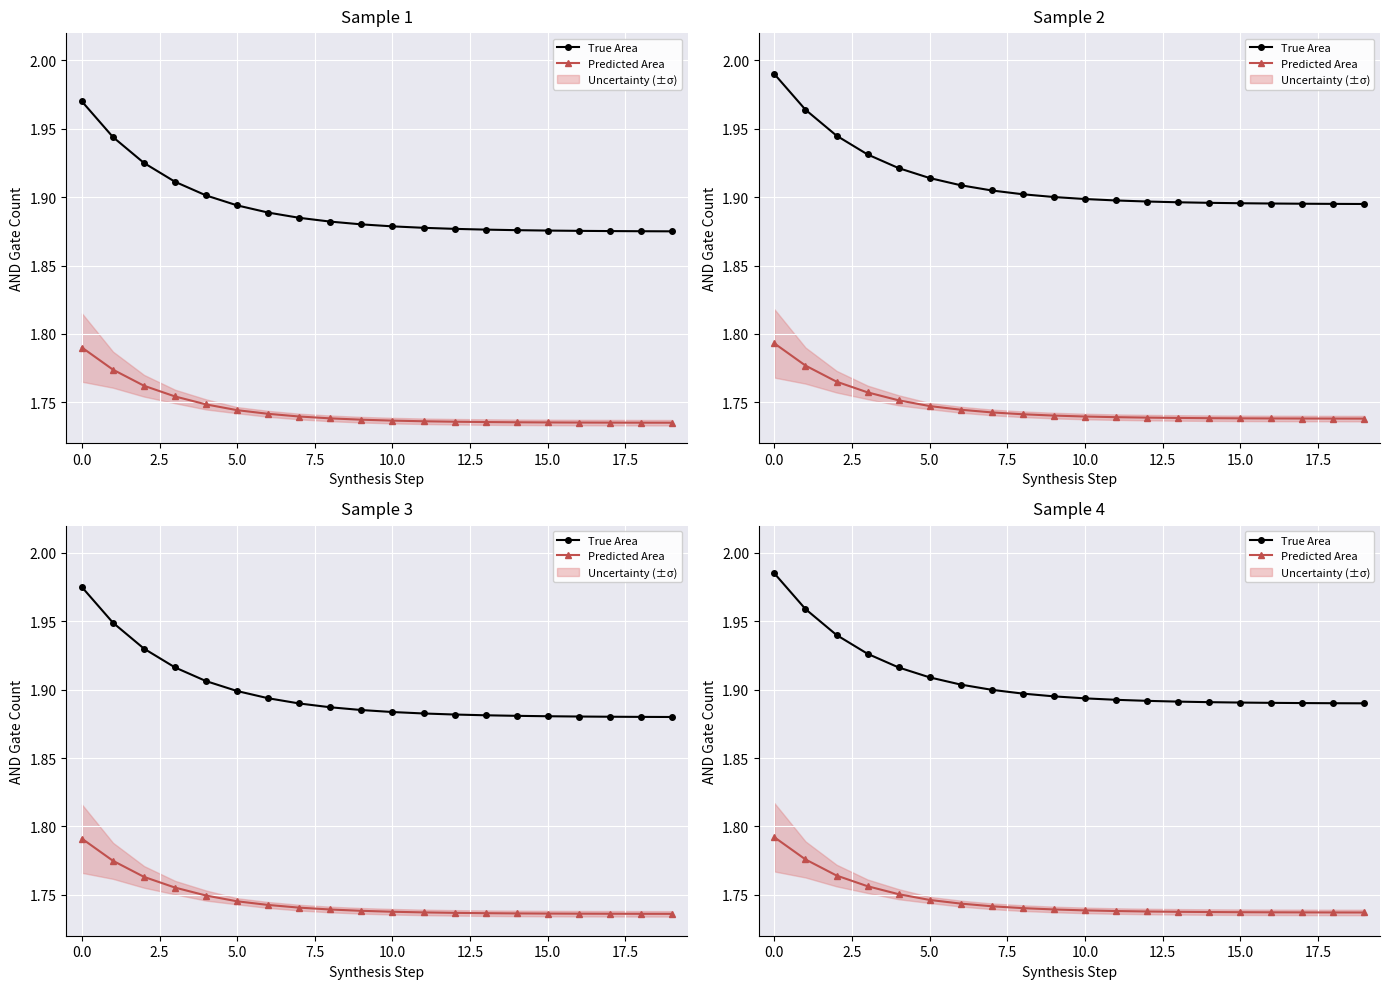

Between 12 and 18, which is larger?

12